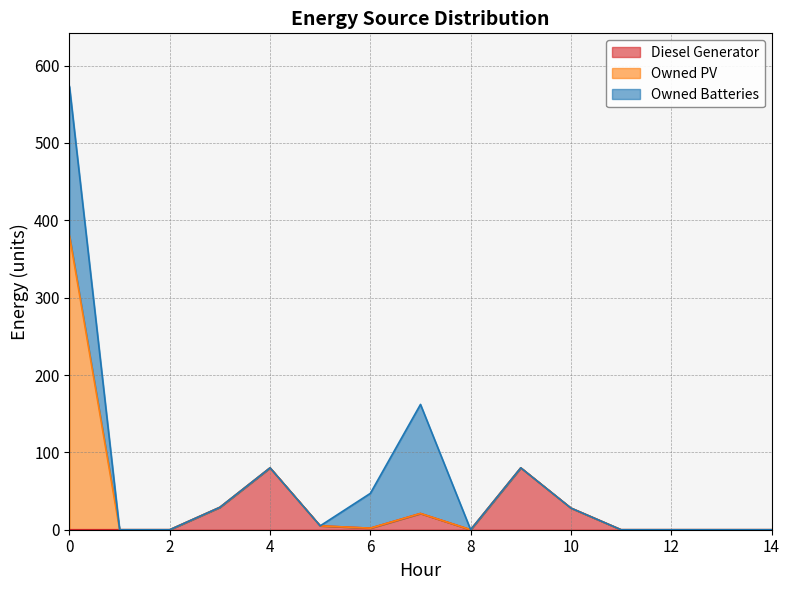

At how many categories does at least one series exceed 199?

1